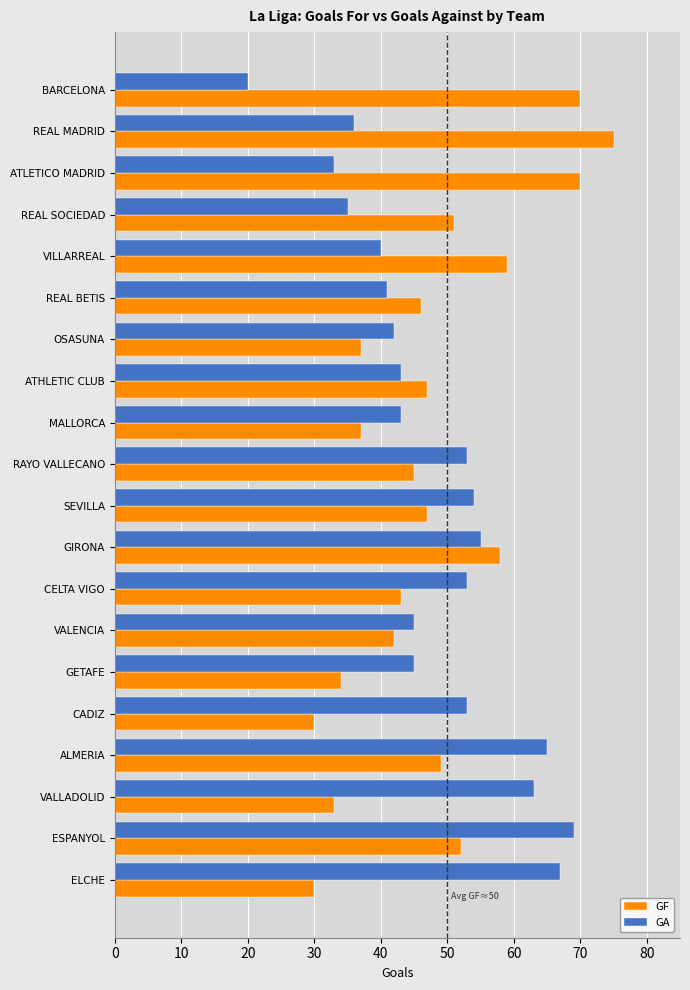

True or false: GF has a value of 70 at BARCELONA.

True